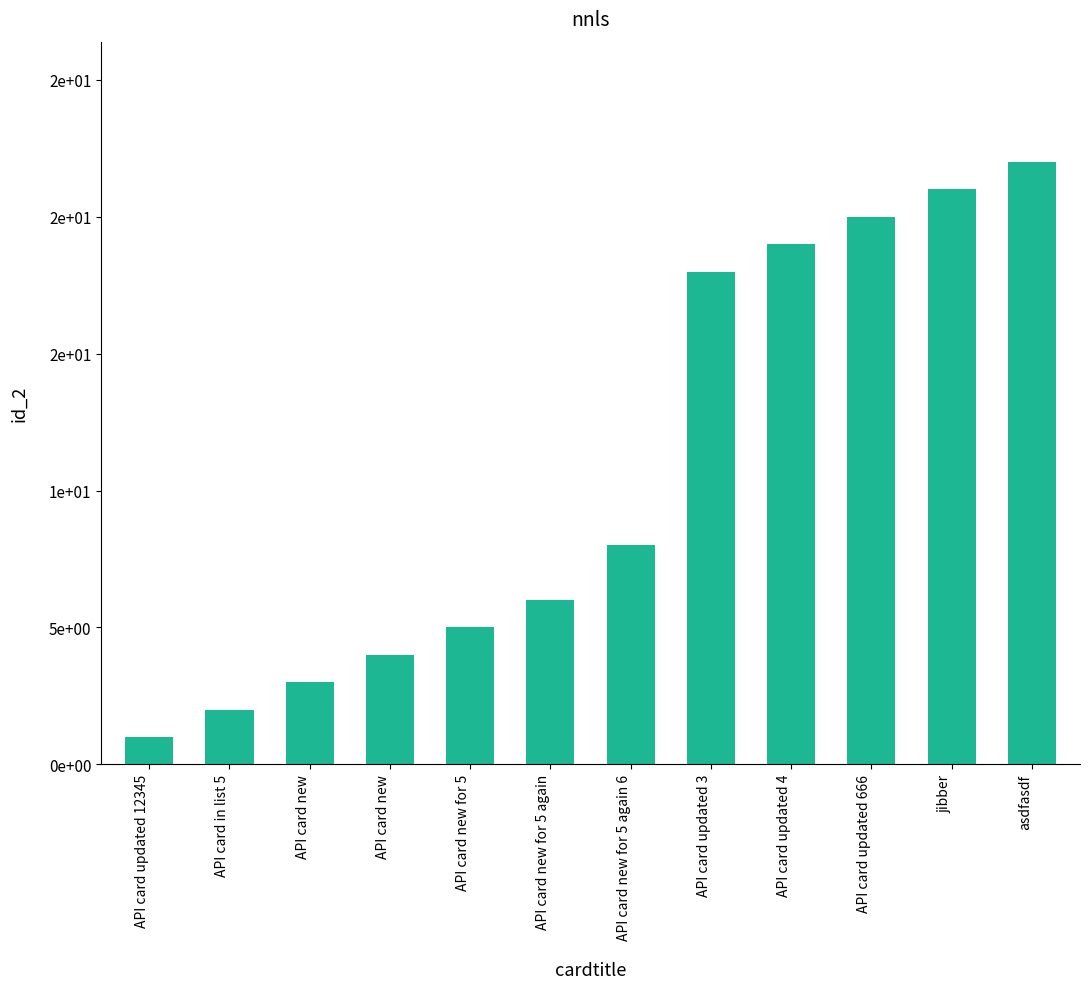

What is the label of the 5th bar from the left?

API card new for 5